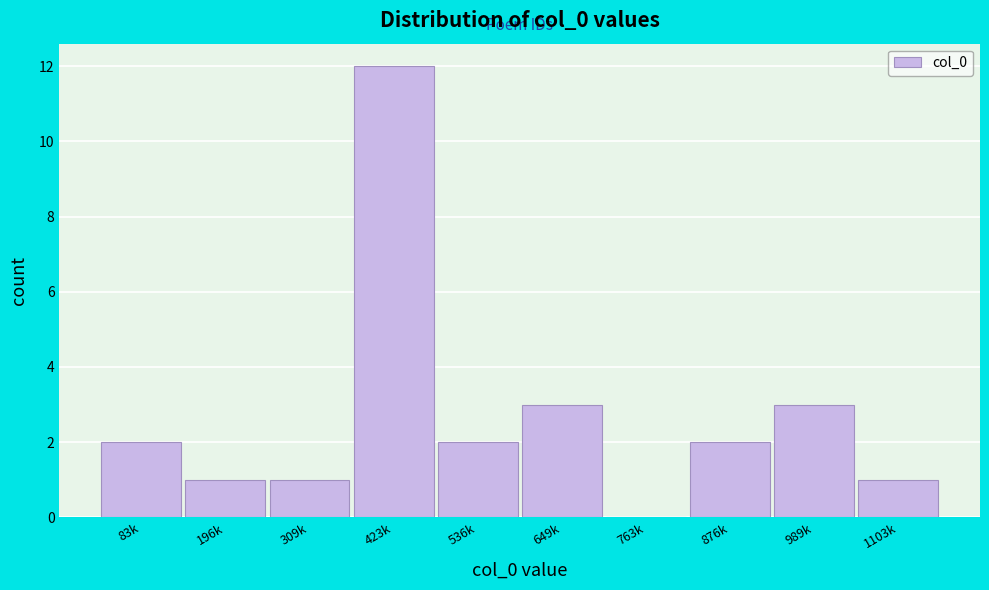

Reading left to right, transcribe all the data shown in this chart.

83k=2	196k=1	309k=1	423k=12	536k=2	649k=3	763k=0	876k=2	989k=3	1103k=1